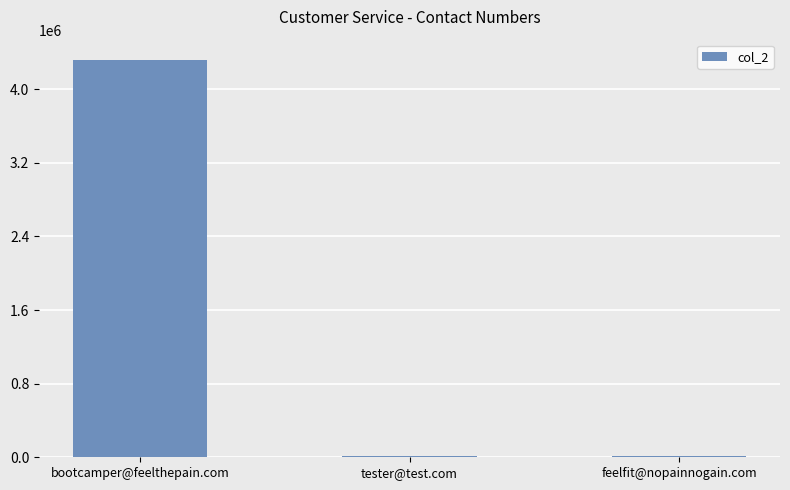

Which label corresponds to the largest value in the chart?

bootcamper@feelthepain.com